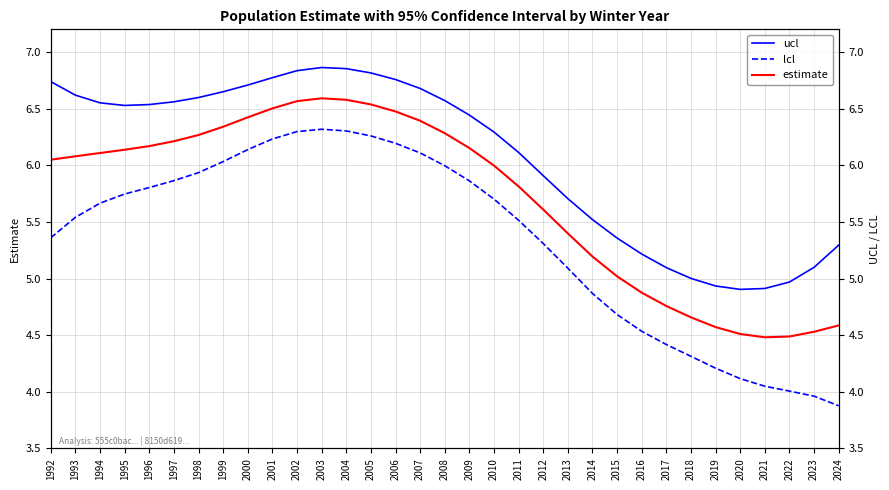

What is the difference between the second highest and second lowest values in the estimate series?

2.1